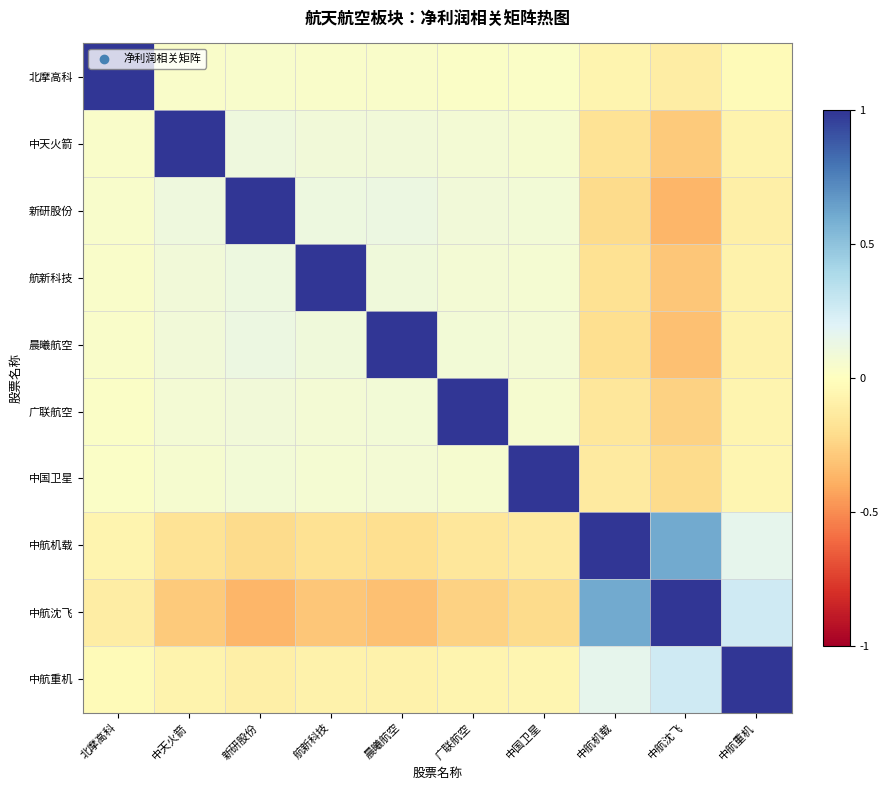

Reading left to right, list all the values displayed in this chart.

北摩高科: 北摩高科=1.0	中天火箭=0.0	新研股份=0.0	航新科技=0.0	晨曦航空=0.0	广联航空=0.0	中国卫星=0.0	中航机载=-0.1	中航沈飞=-0.1	中航重机=-0.0
中天火箭: 北摩高科=0.0	中天火箭=1.0	新研股份=0.1	航新科技=0.1	晨曦航空=0.1	广联航空=0.1	中国卫星=0.1	中航机载=-0.2	中航沈飞=-0.3	中航重机=-0.1
新研股份: 北摩高科=0.0	中天火箭=0.1	新研股份=1.0	航新科技=0.1	晨曦航空=0.1	广联航空=0.1	中国卫星=0.1	中航机载=-0.2	中航沈飞=-0.4	中航重机=-0.1
航新科技: 北摩高科=0.0	中天火箭=0.1	新研股份=0.1	航新科技=1.0	晨曦航空=0.1	广联航空=0.1	中国卫星=0.1	中航机载=-0.2	中航沈飞=-0.3	中航重机=-0.1
晨曦航空: 北摩高科=0.0	中天火箭=0.1	新研股份=0.1	航新科技=0.1	晨曦航空=1.0	广联航空=0.1	中国卫星=0.1	中航机载=-0.2	中航沈飞=-0.3	中航重机=-0.1
广联航空: 北摩高科=0.0	中天火箭=0.1	新研股份=0.1	航新科技=0.1	晨曦航空=0.1	广联航空=1.0	中国卫星=0.1	中航机载=-0.2	中航沈飞=-0.3	中航重机=-0.1
中国卫星: 北摩高科=0.0	中天火箭=0.1	新研股份=0.1	航新科技=0.1	晨曦航空=0.1	广联航空=0.1	中国卫星=1.0	中航机载=-0.1	中航沈飞=-0.2	中航重机=-0.1
中航机载: 北摩高科=-0.1	中天火箭=-0.2	新研股份=-0.2	航新科技=-0.2	晨曦航空=-0.2	广联航空=-0.2	中国卫星=-0.1	中航机载=1.0	中航沈飞=0.6	中航重机=0.2
中航沈飞: 北摩高科=-0.1	中天火箭=-0.3	新研股份=-0.4	航新科技=-0.3	晨曦航空=-0.3	广联航空=-0.3	中国卫星=-0.2	中航机载=0.6	中航沈飞=1.0	中航重机=0.3
中航重机: 北摩高科=-0.0	中天火箭=-0.1	新研股份=-0.1	航新科技=-0.1	晨曦航空=-0.1	广联航空=-0.1	中国卫星=-0.1	中航机载=0.2	中航沈飞=0.3	中航重机=1.0